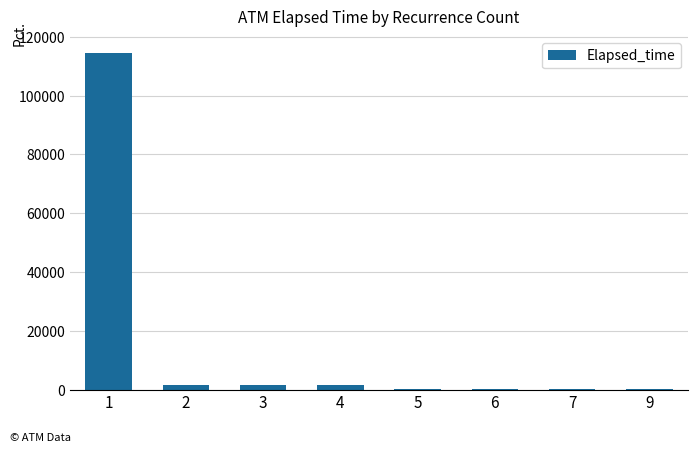

What is the sum of all values?

119922